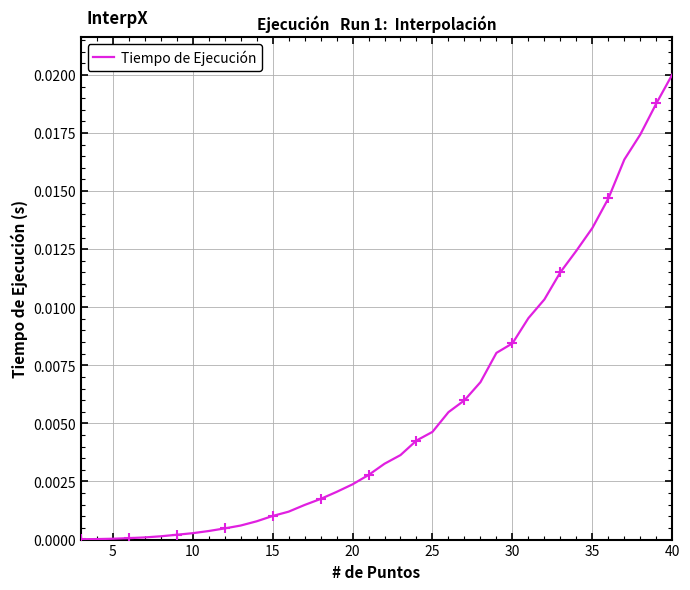

True or false: the data has more than 0 interior local peaks.

False